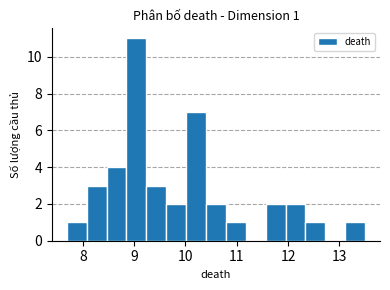

Read against the x-axis, roughly where is the centre of the tallest bar?

9.0